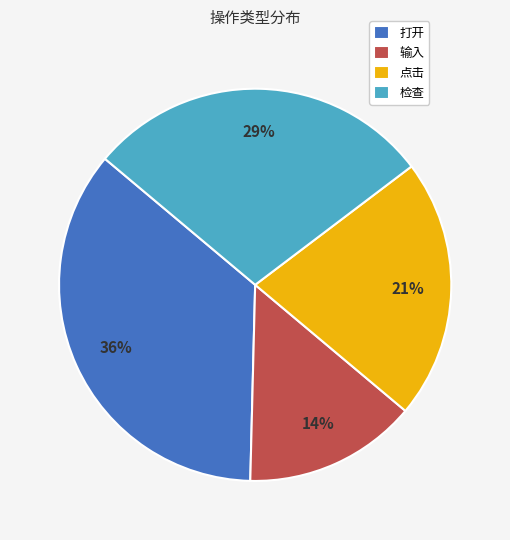

Which category has the smallest portion of the pie?

输入